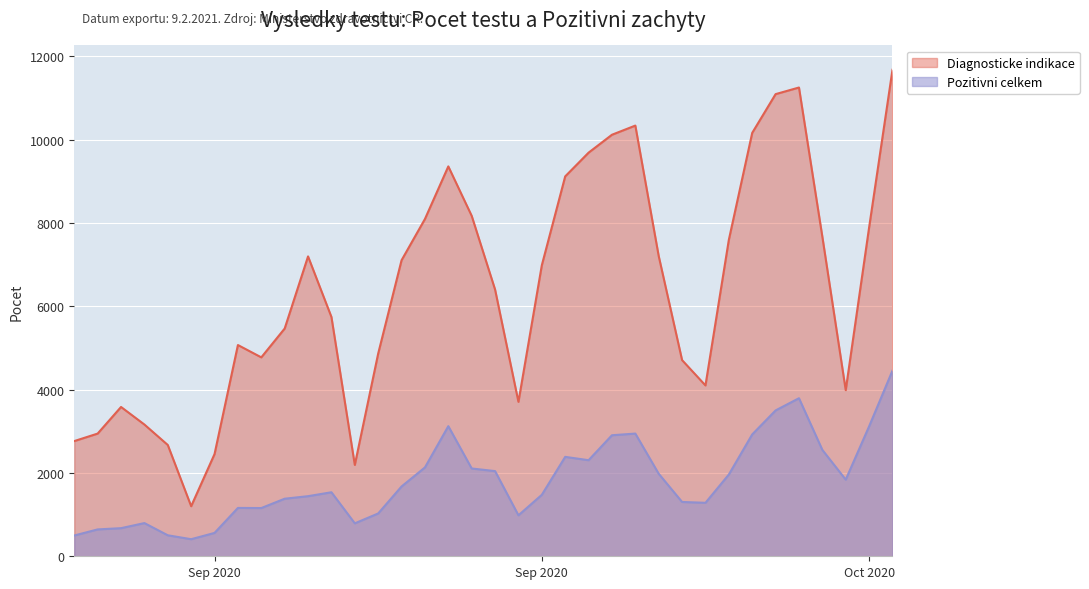

Which series has the largest range (max minus min)?

Diagnosticke indikace